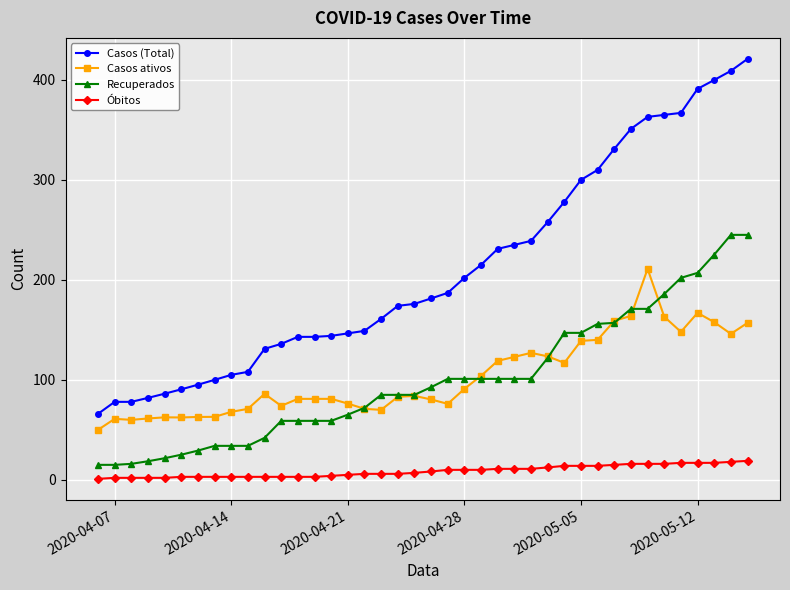

How many lines are shown in the chart?

4